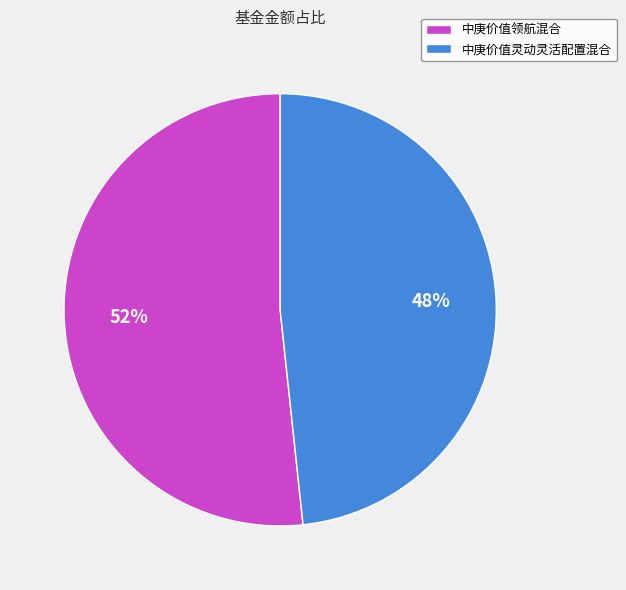

Is it true that 中庚价值领航混合 is 62% of the pie?

False